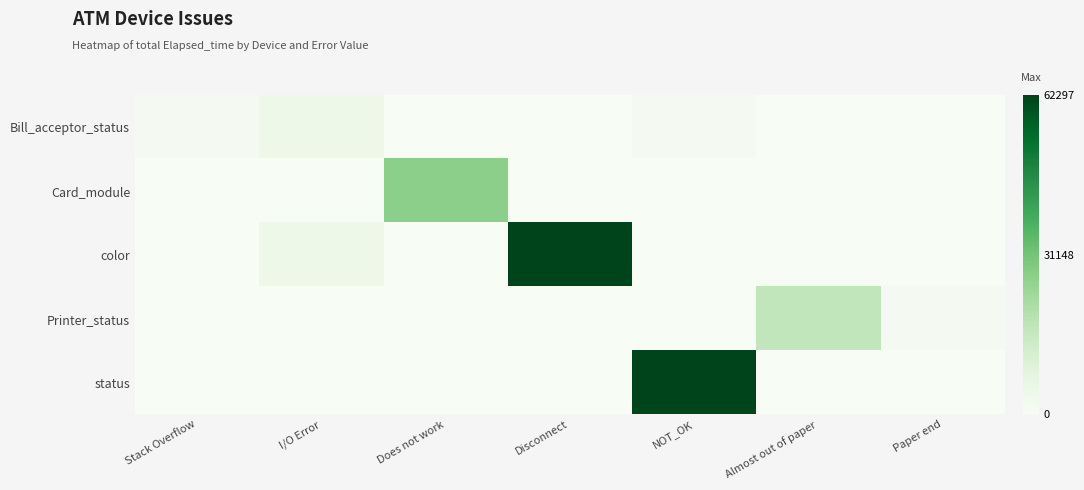

Which series has the widest spread of values?

color